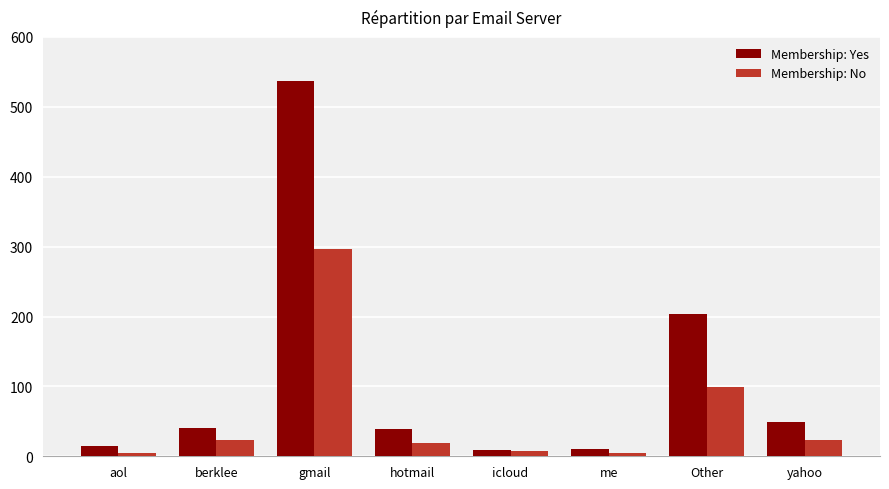

What is the greatest value displayed?

537